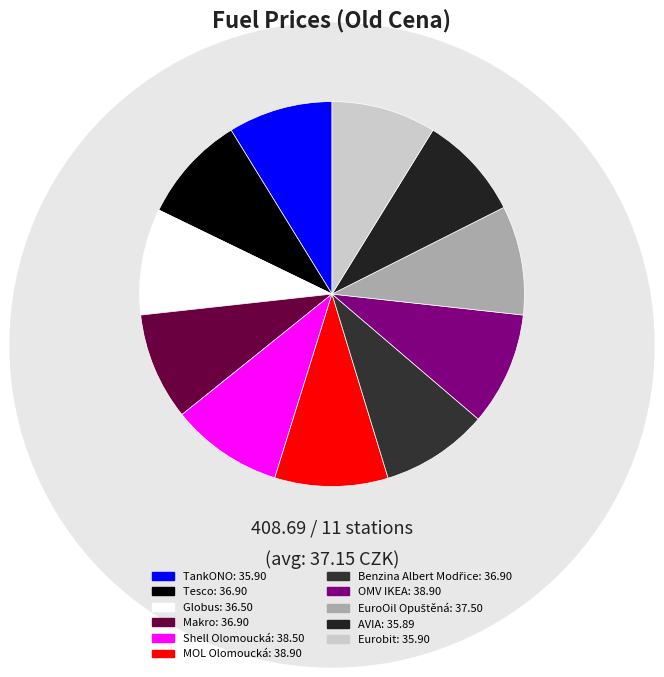

Is there a majority slice in this chart?

No